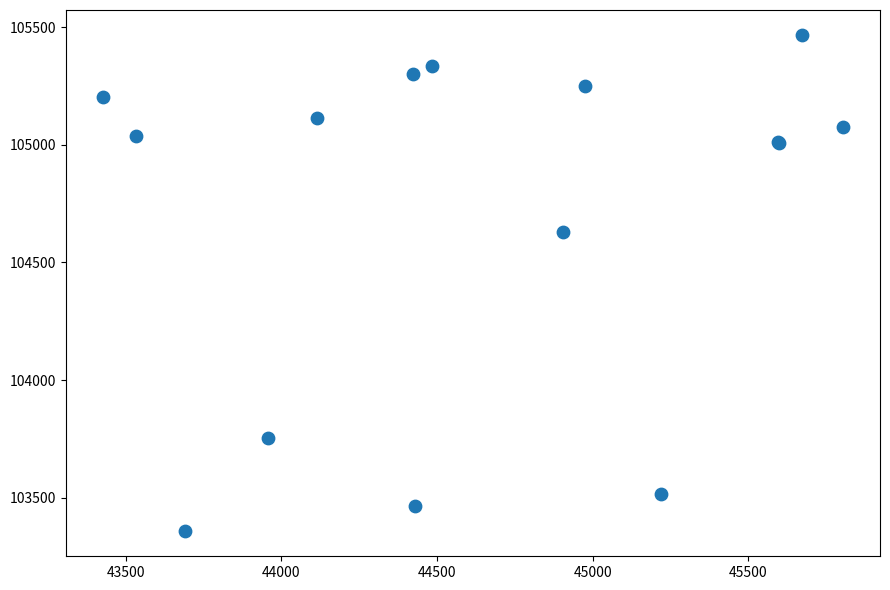

What Y value in the scatter plot is closest to 104412?

104627.9